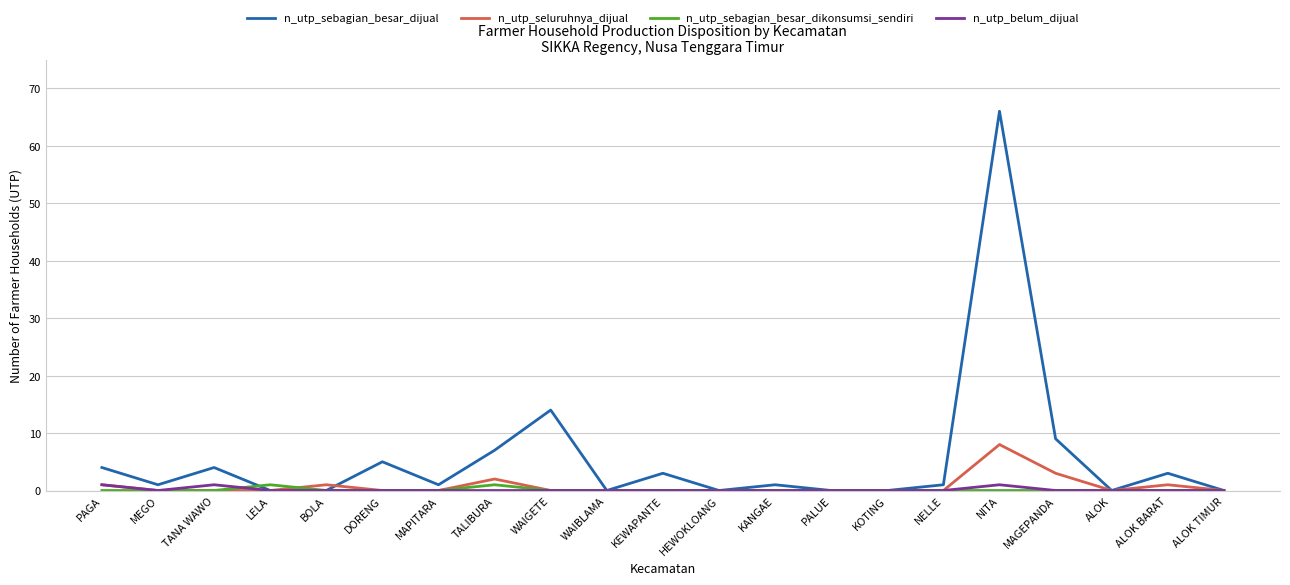

What is the difference between the highest and lowest values at NITA?

66